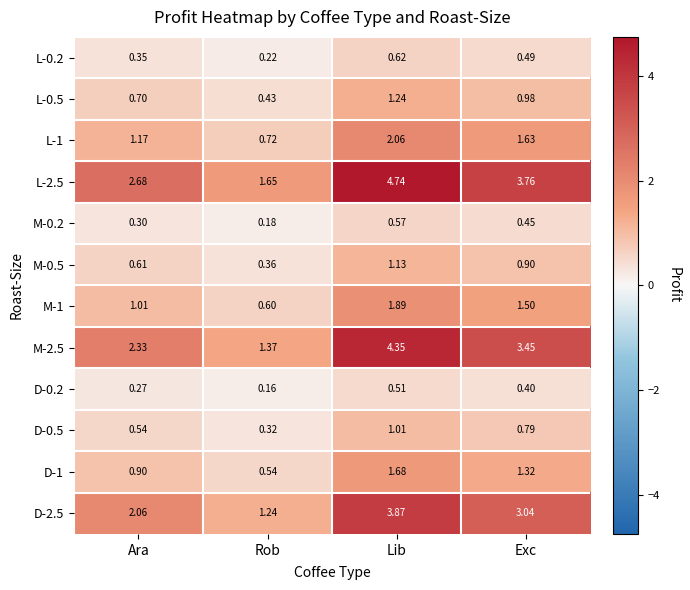

Is the value of M-1 at Ara greater than the value of D-0.2 at Ara?

Yes